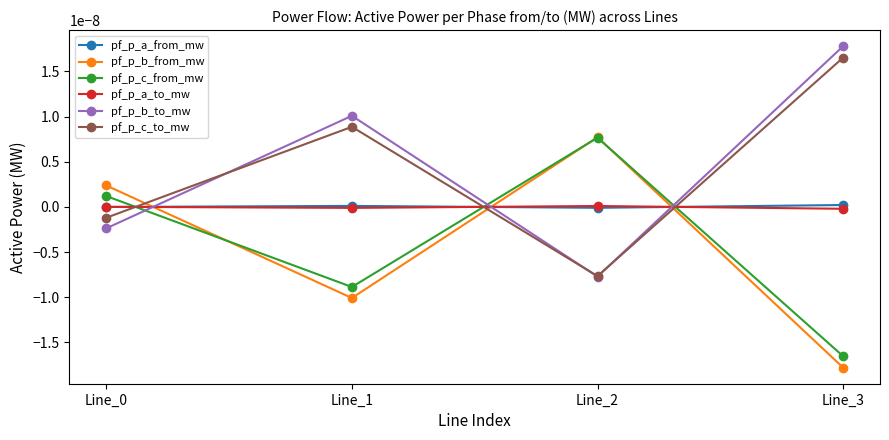

Is this an area chart (filled region under the line)?

No